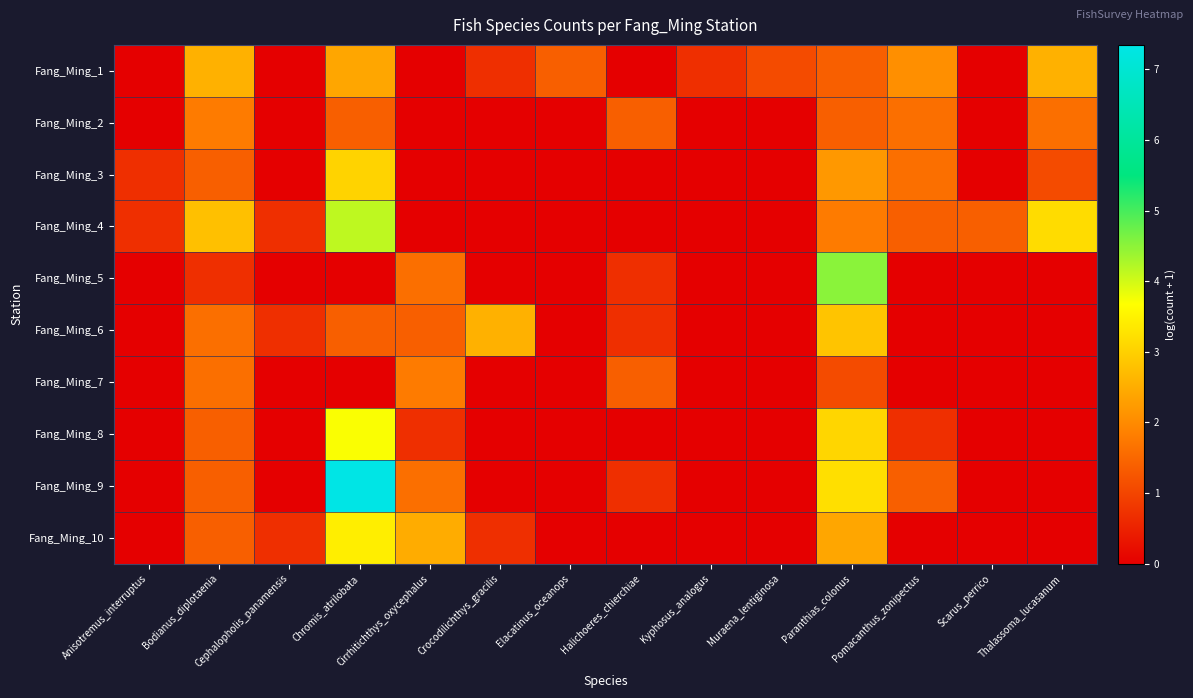

What is the total value across all series at Pomacanthus_zonipectus?

8.8